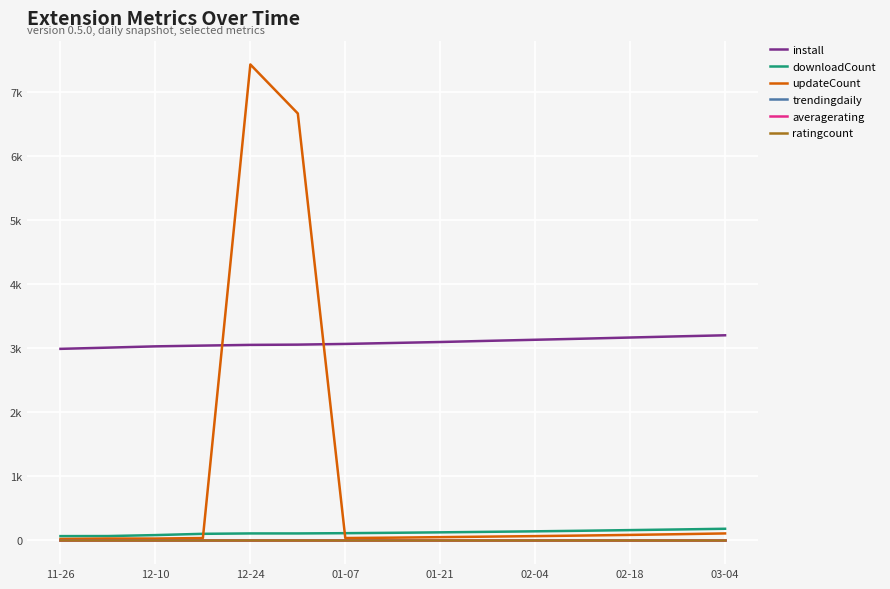

True or false: ratingcount and downloadCount cross at least once.

False